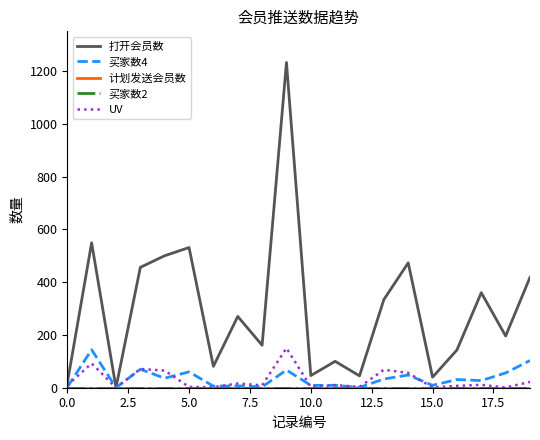

What is the sum of all UV values?

599